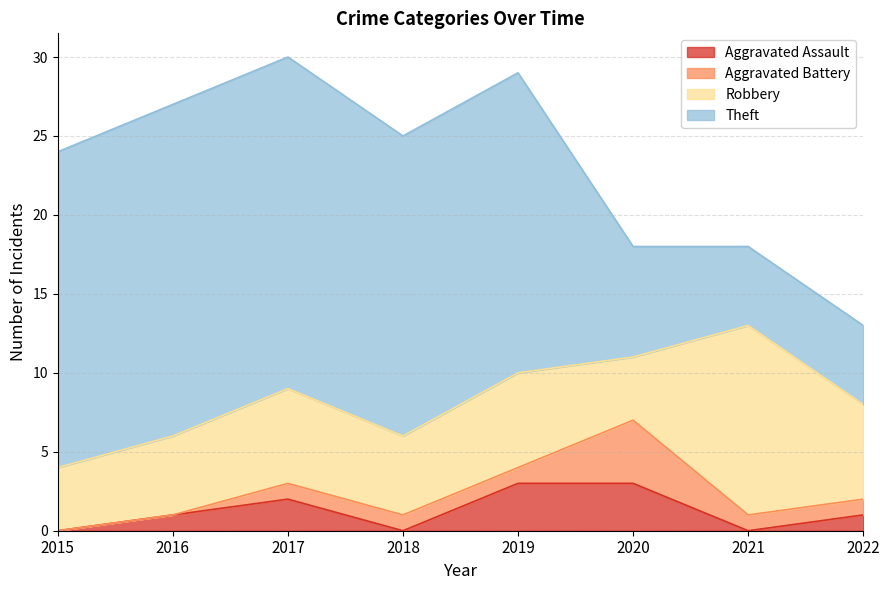

At 2015, list the series in order from largest to smallest.

Theft, Robbery, Aggravated Assault, Aggravated Battery